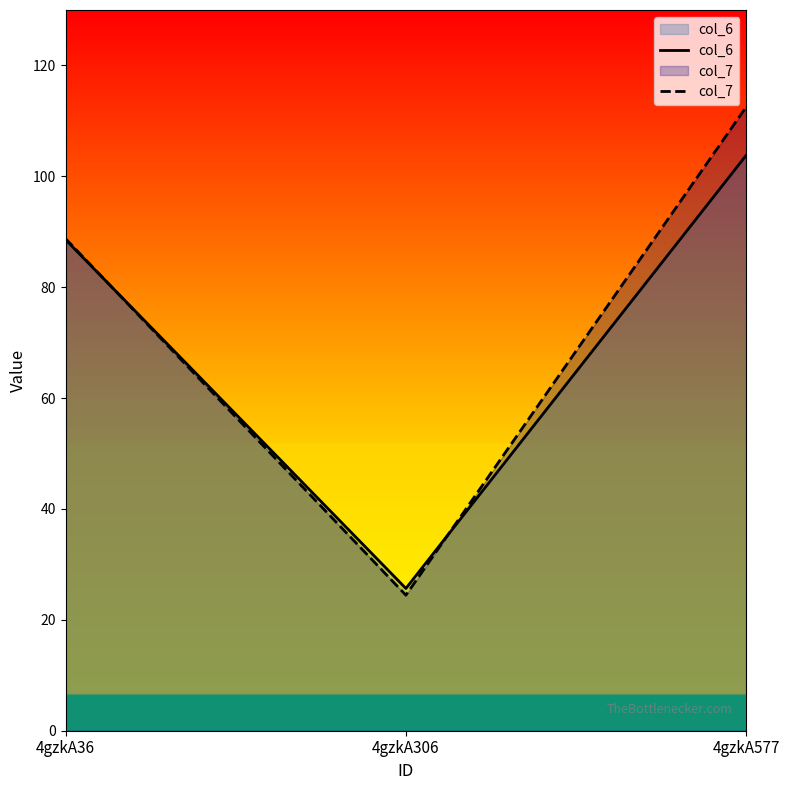

What is the average value of the col_6 series?

72.7